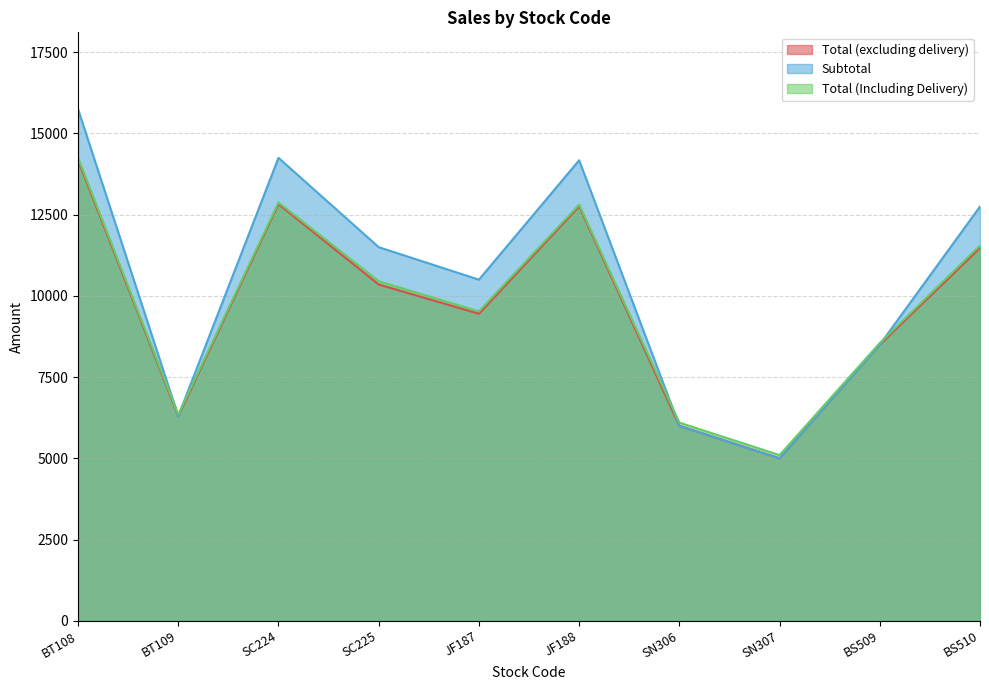

How many interior local peaks does the Total (excluding delivery) series have?

2